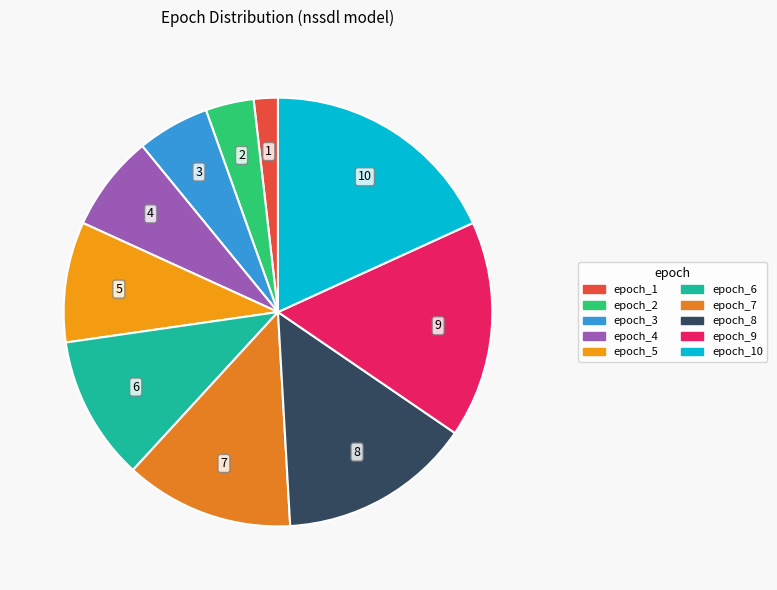

Count the number of slices in the pie.

10